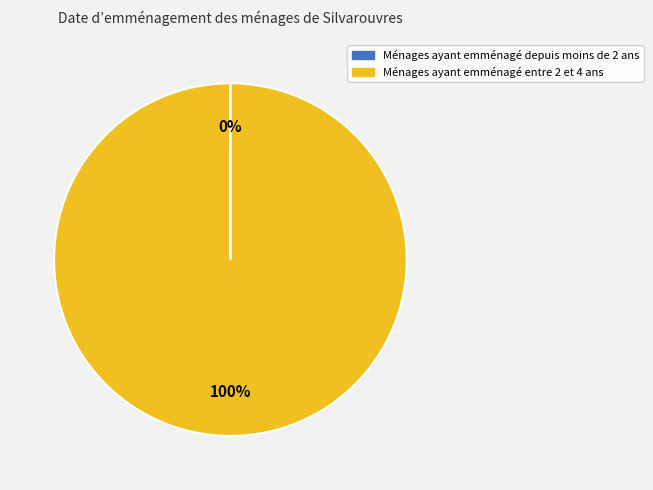

To the nearest percent, what is the difference between the largest and smallest slice percentages?

100%